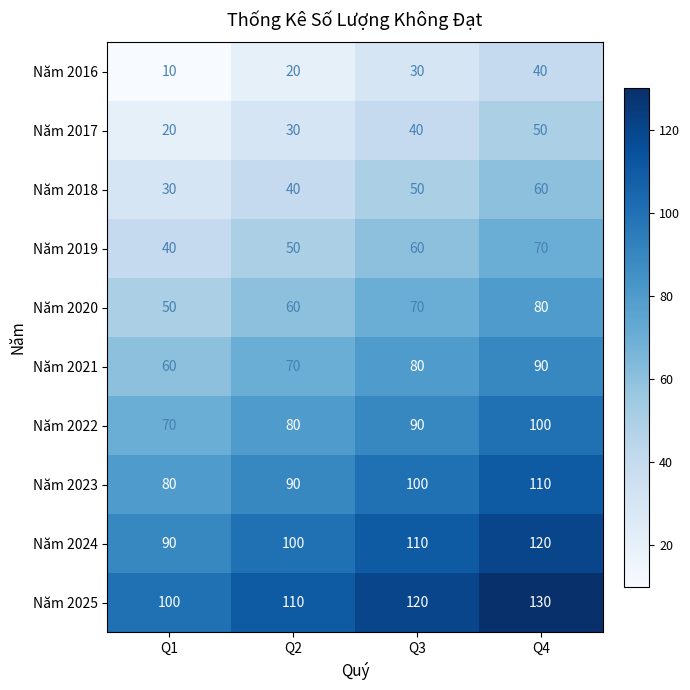

Count the number of data series in this chart.

10